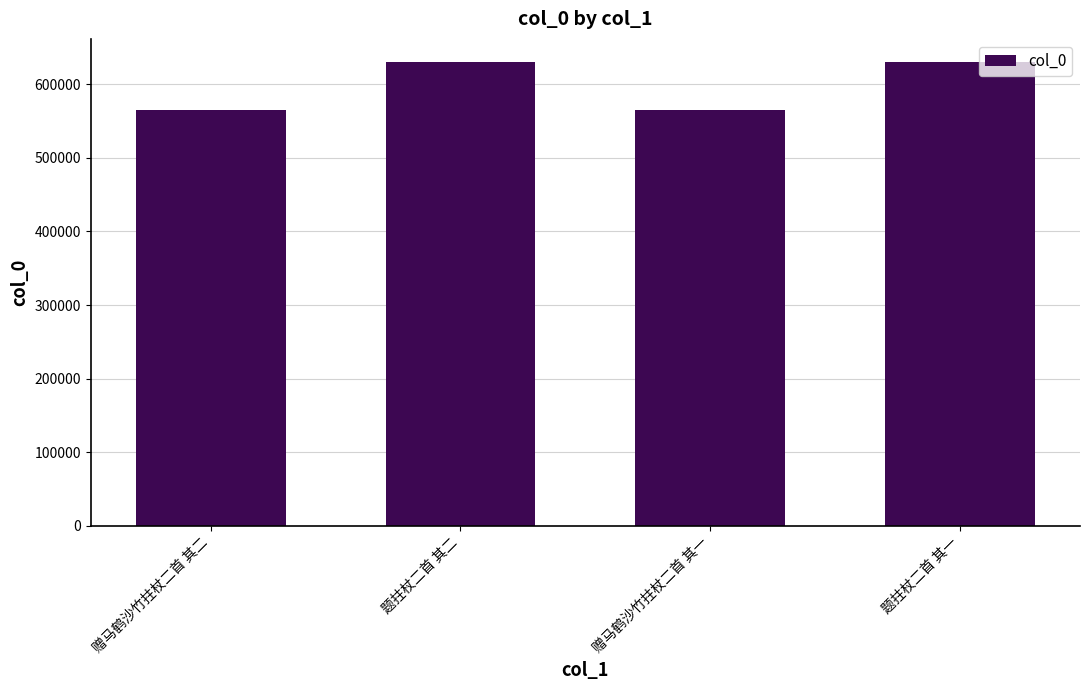

What is the change in value from 赠马鹤沙竹拄杖二首 其二 to 题拄杖二首 其二?

+65198